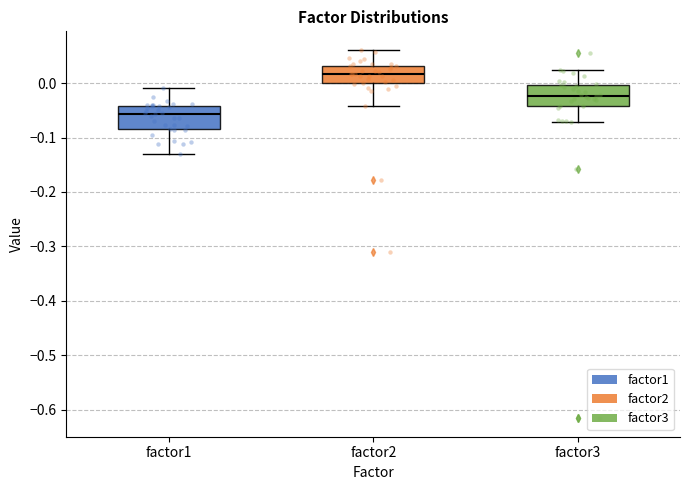

Where is the upper edge of the box for factor3 on the y-axis? The values are not printed on the chart, so give them approximately, as read against the axis.

0.00